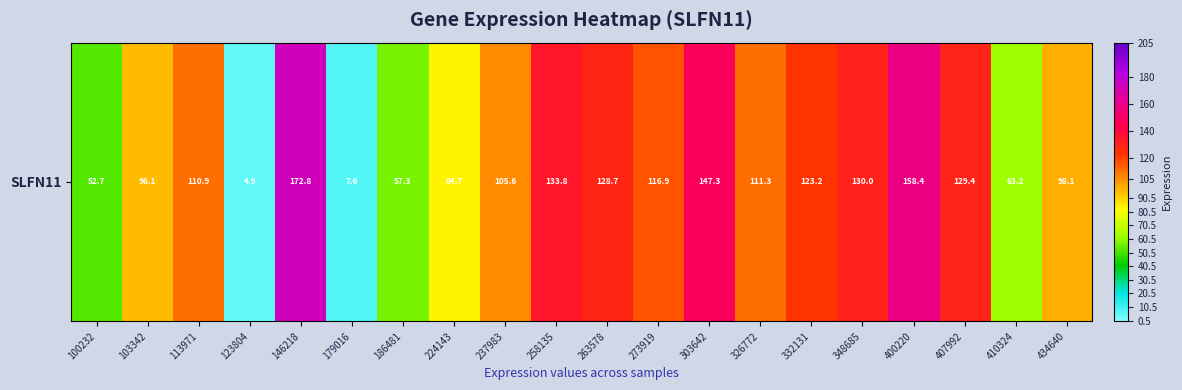

How many values exceed 111?

10